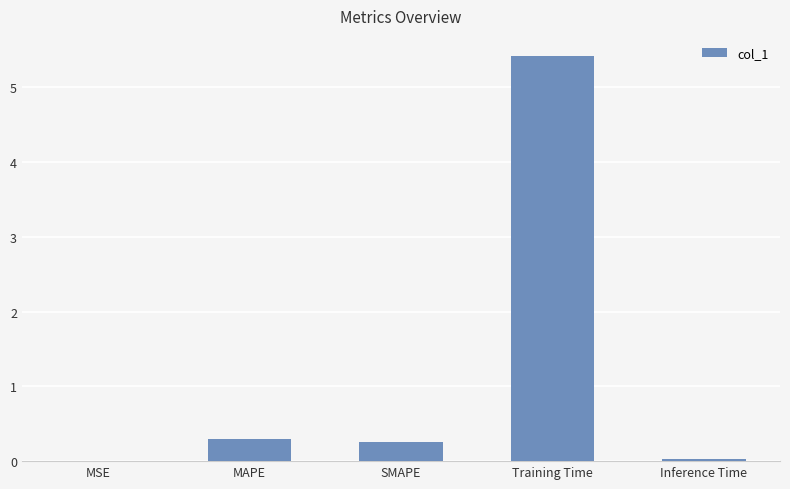

What is the sum of all values?

6.0